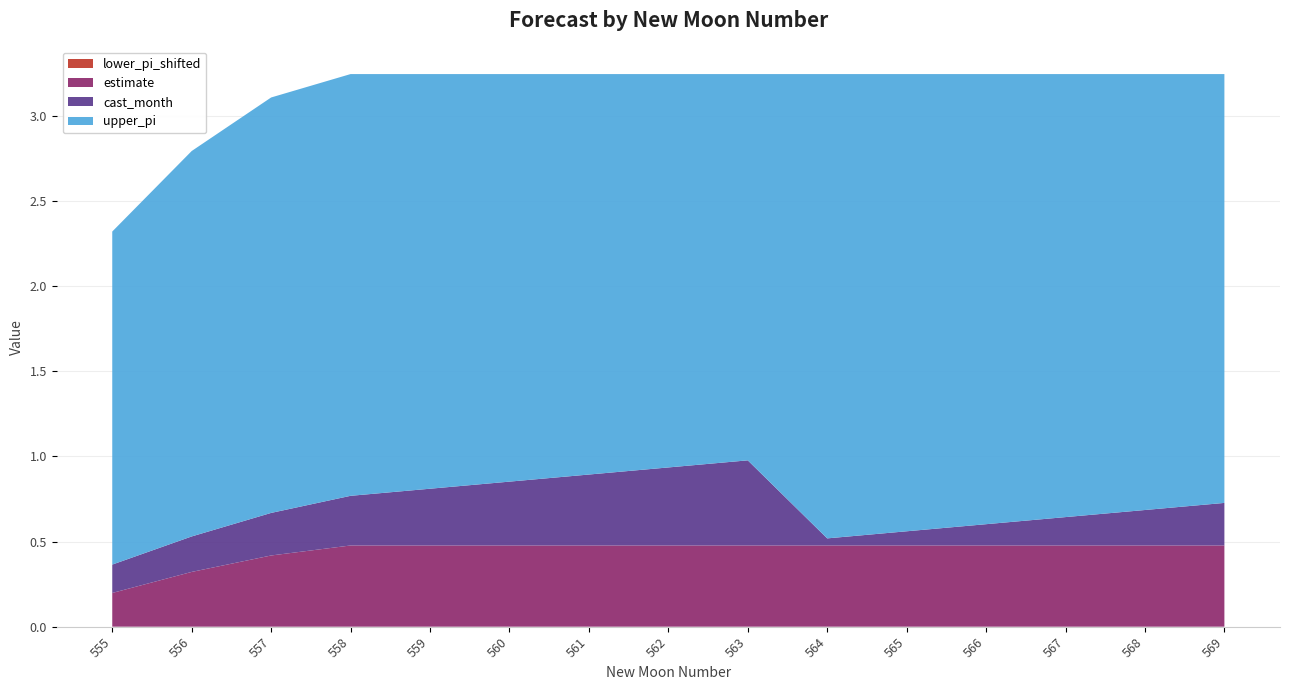

Reading left to right, extract all data points from this chart.

estimate: 0.2	0.3	0.4	0.5	0.5	0.5	0.5	0.5	0.5	0.5	0.5	0.5	0.5	0.5	0.5
upper_pi: 2.3	2.8	3.1	3.2	3.2	3.2	3.2	3.2	3.2	3.2	3.2	3.2	3.2	3.2	3.2
lower_pi_shifted: 0.0	0.0	0.0	0.0	0.0	0.0	0.0	0.0	0.0	0.0	0.0	0.0	0.0	0.0	0.0
cast_month: 4.0	5.0	6.0	7.0	8.0	9.0	10.0	11.0	12.0	1.0	2.0	3.0	4.0	5.0	6.0